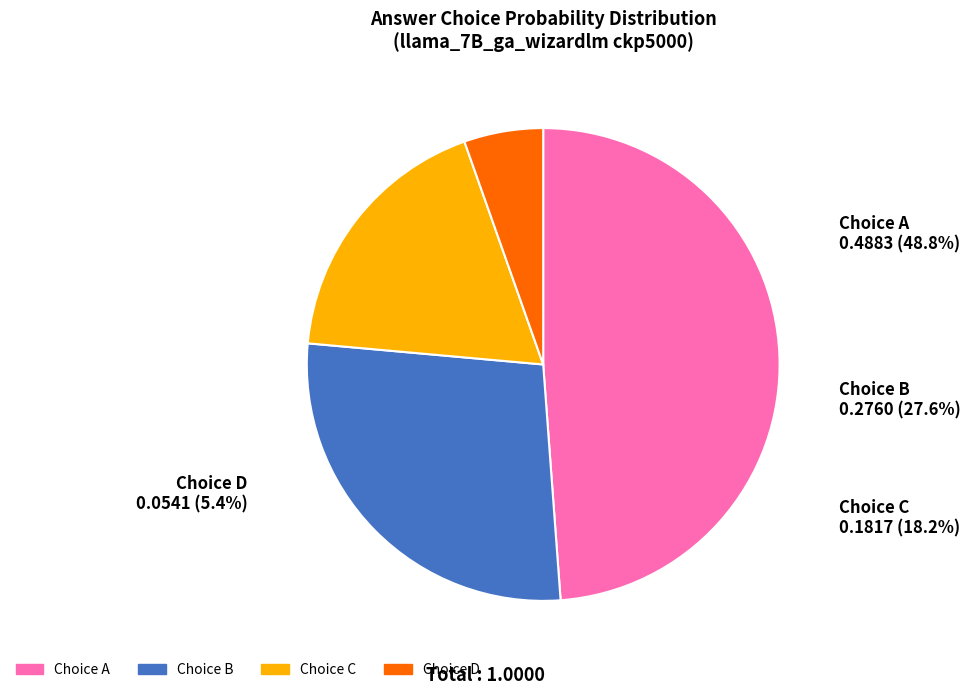

Count the number of slices in the pie.

4